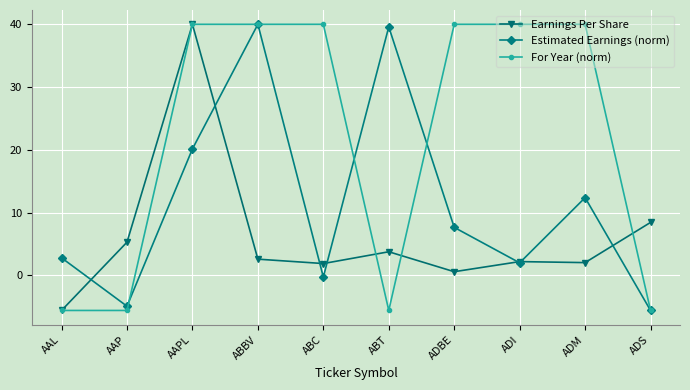

What is the spread (max minus min) of values at ADS?

14.0